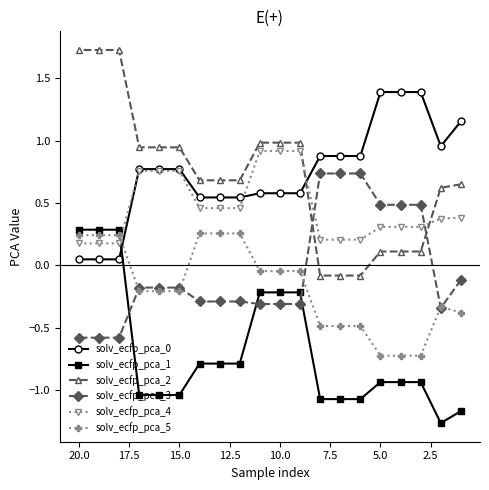

How many data points in solv_ecfp_pca_1 are less than 0?

17